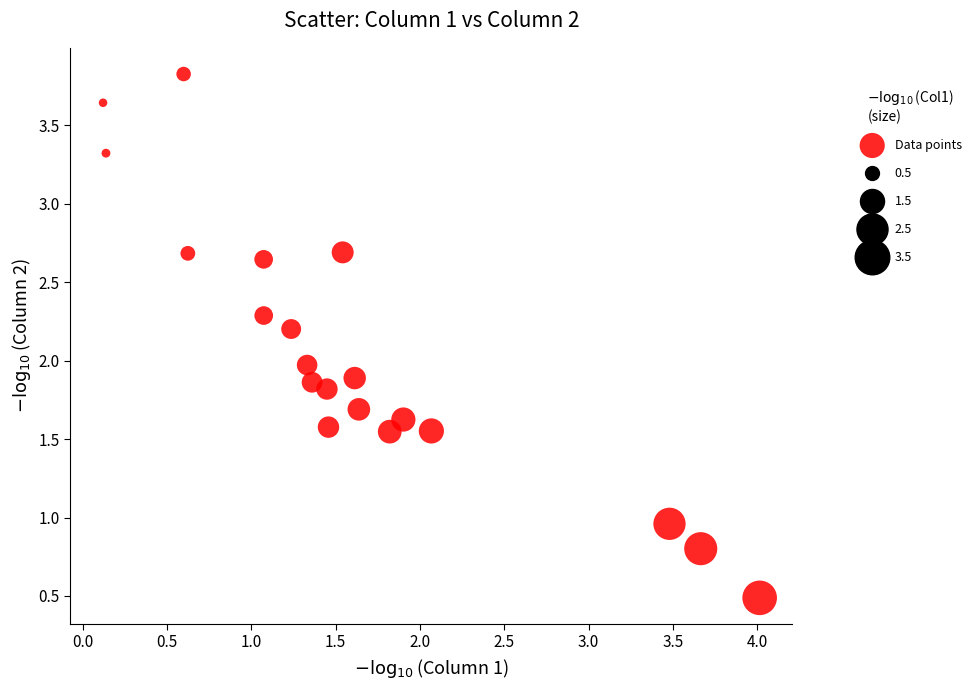

What is the range of X values (max minus min)?

3.9